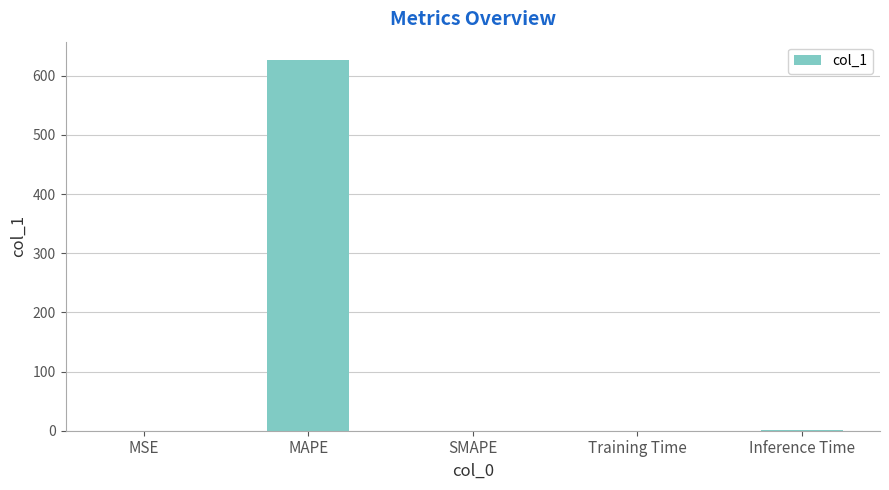

Count the number of values greater than 0.

4